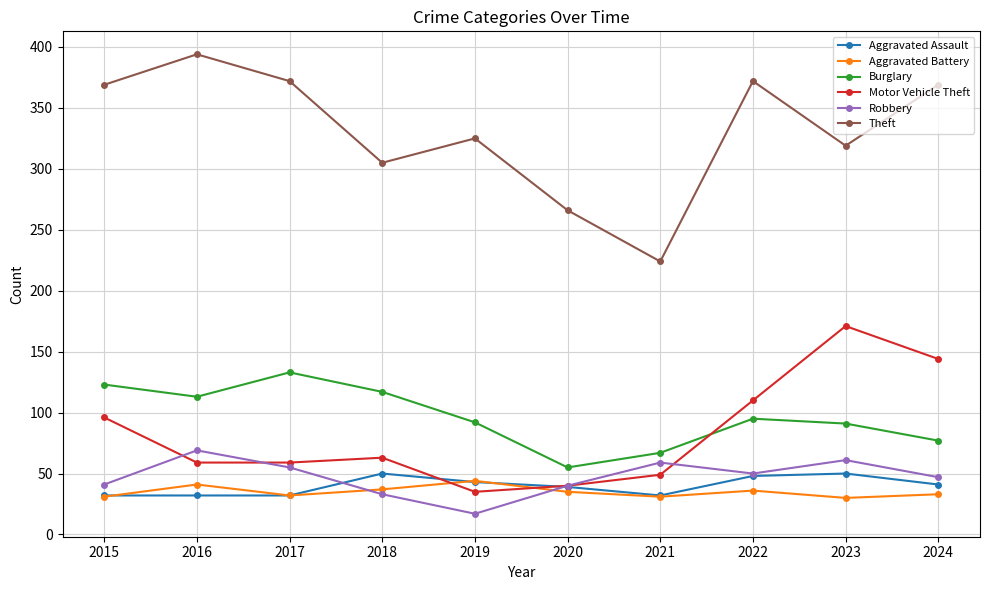

What is the smallest value displayed?

17